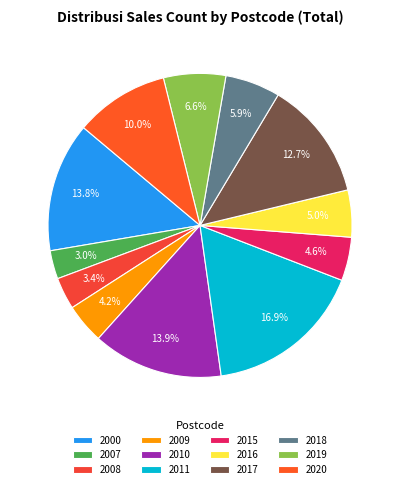

How many segments does this pie chart have?

12